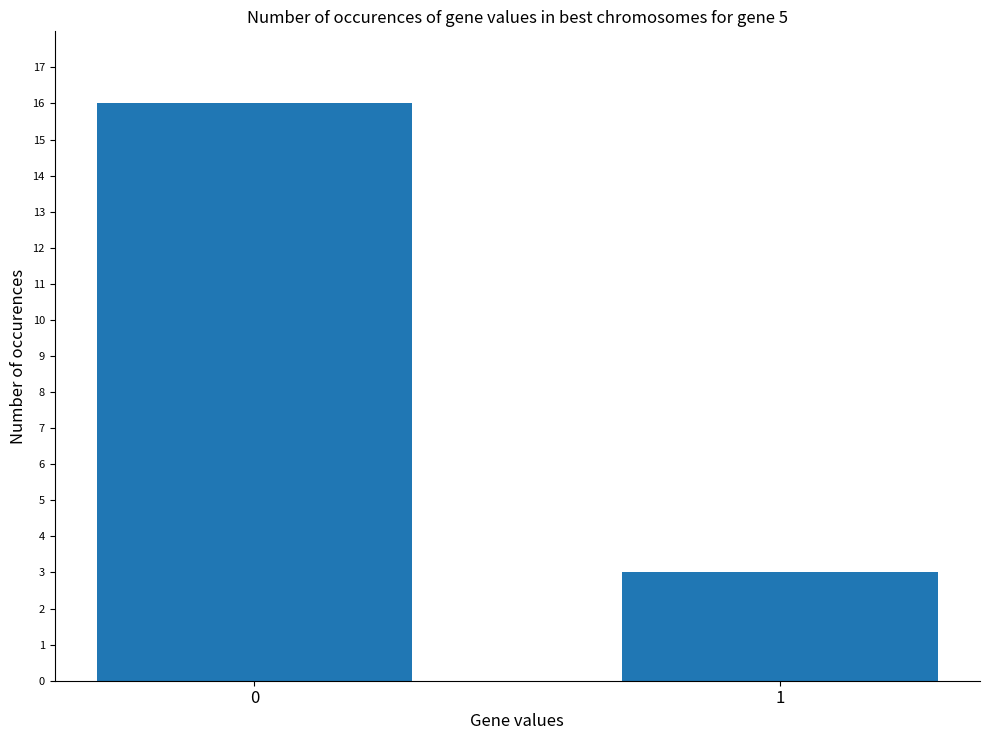

What is the average value?

10